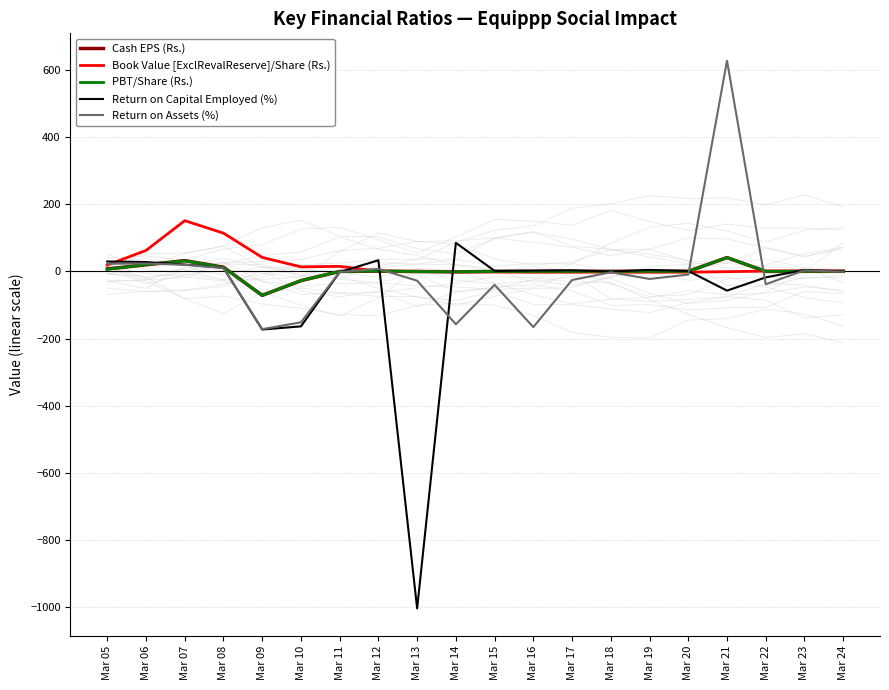

Reading left to right, what are all the values shown in this chart?

Cash EPS (Rs.): 7.2	19.4	31.8	12.4	-71.5	-27.8	-0.2	0.6	-0.6	-1.4	-0.3	-0.5	-0.1	-0.0	-0.1	-0.0	41.0	-0.2	0.1	0.0
Book Value [ExclRevalReserve]/Share (Rs.): 18.7	62.2	150.9	113.7	41.5	13.4	14.8	0.3	0.1	-1.4	-1.8	-2.3	-2.4	-2.4	-2.5	-2.5	-1.0	0.7	0.7	0.7
PBT/Share (Rs.): 6.2	20.0	31.2	11.8	-71.7	-27.4	-0.4	0.8	-0.7	-1.4	-0.3	-0.3	-0.1	-0.1	-0.1	-0.0	40.9	-0.3	0.0	-0.0
Return on Capital Employed (%): 29.3	27.7	20.2	10.4	-173.2	-163.8	-2.3	33.1	-1003.5	84.8	1.4	2.5	3.2	-0.4	4.3	1.1	-57.4	-18.0	4.1	-0.4
Return on Assets (%): 22.7	23.4	19.5	10.1	-172.2	-151.8	-2.0	7.3	-27.8	-157.6	-40.2	-166.0	-25.8	-2.7	-22.6	-9.7	627.0	-38.4	3.0	-1.5